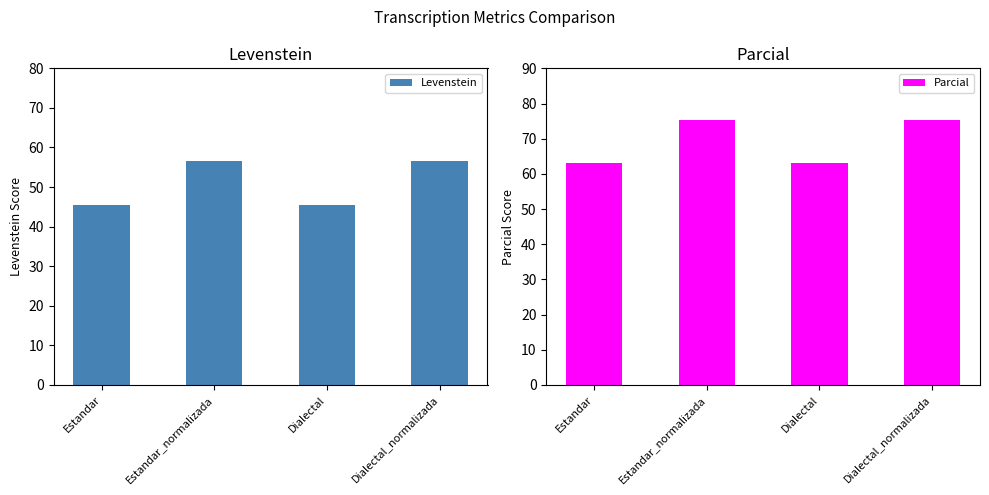

Reading left to right, transcribe all the data shown in this chart.

Levenstein: Estandar=45.4	Estandar_normalizada=56.5	Dialectal=45.4	Dialectal_normalizada=56.5
Parcial: Estandar=63.2	Estandar_normalizada=75.3	Dialectal=63.2	Dialectal_normalizada=75.3